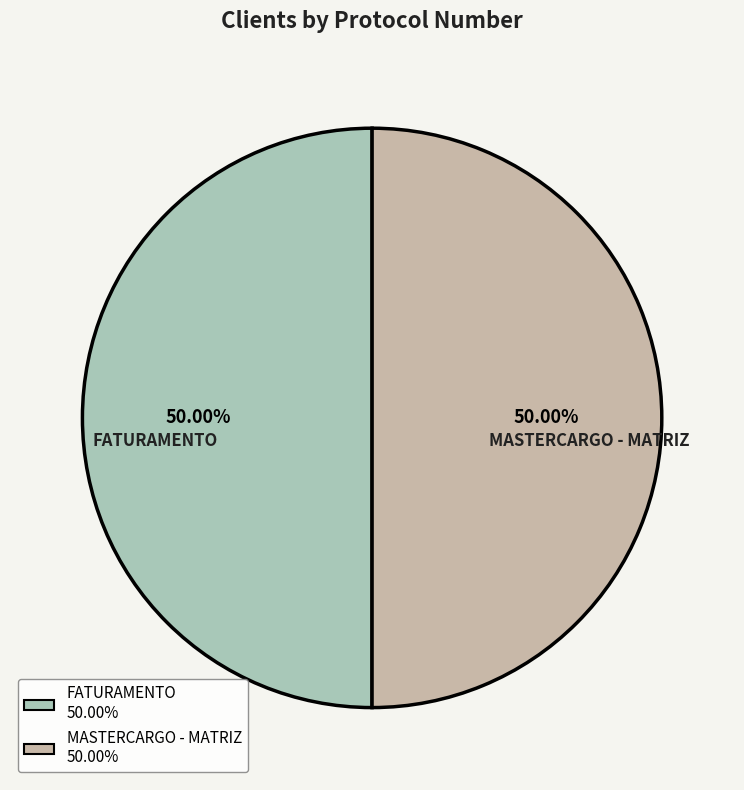

To the nearest percent, what is the average slice percentage?

50%